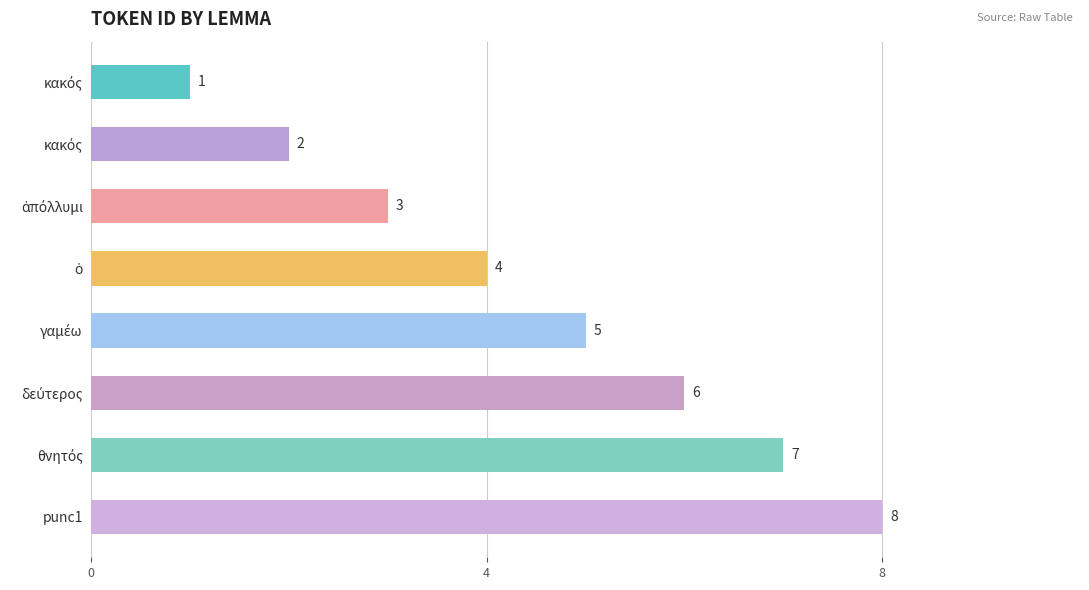

How many values are between 3 and 7?

5